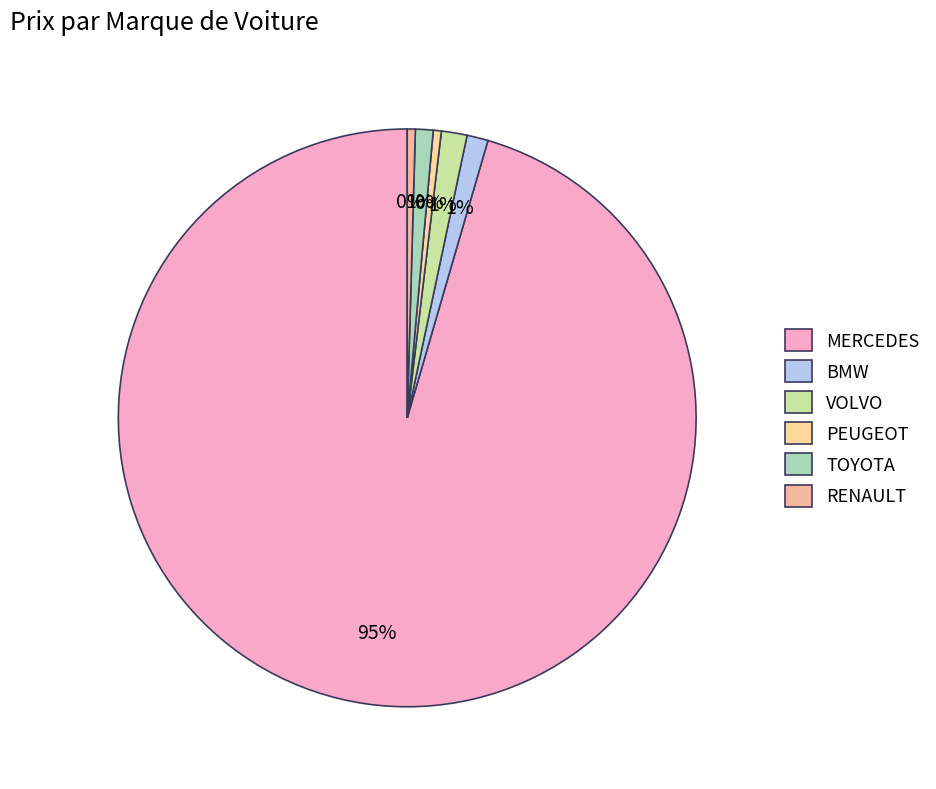

How many slices are in this pie chart?

6